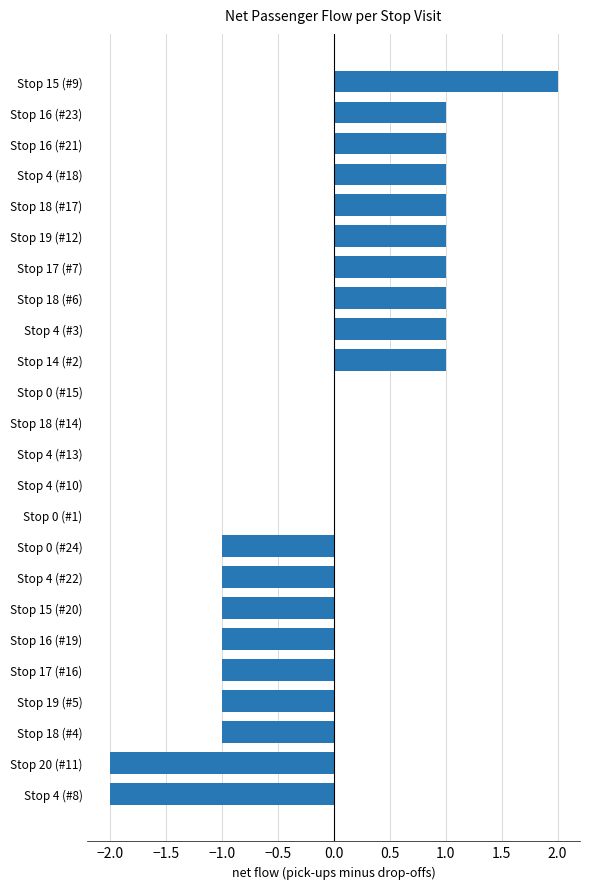

Approximately how many times larger is the value at Stop 4 (#3) compared to Stop 18 (#17)?

1.0